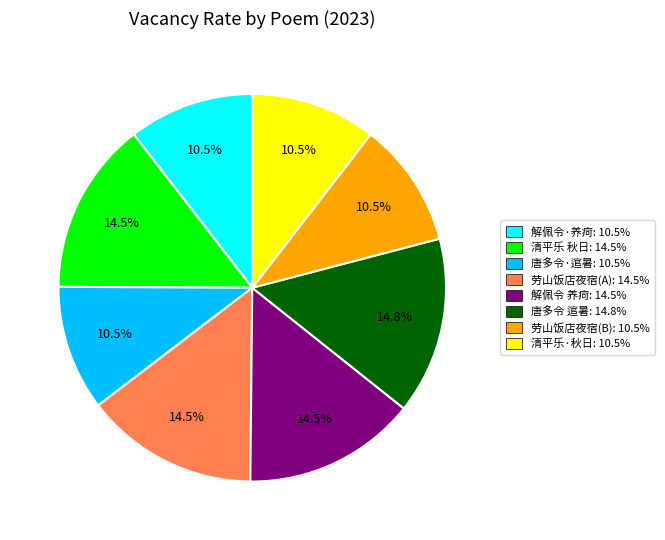

What is the ratio of the value at 劳山饭店夜宿(B): 10.5% to the value at 解佩令 养疴: 14.5%?

0.7